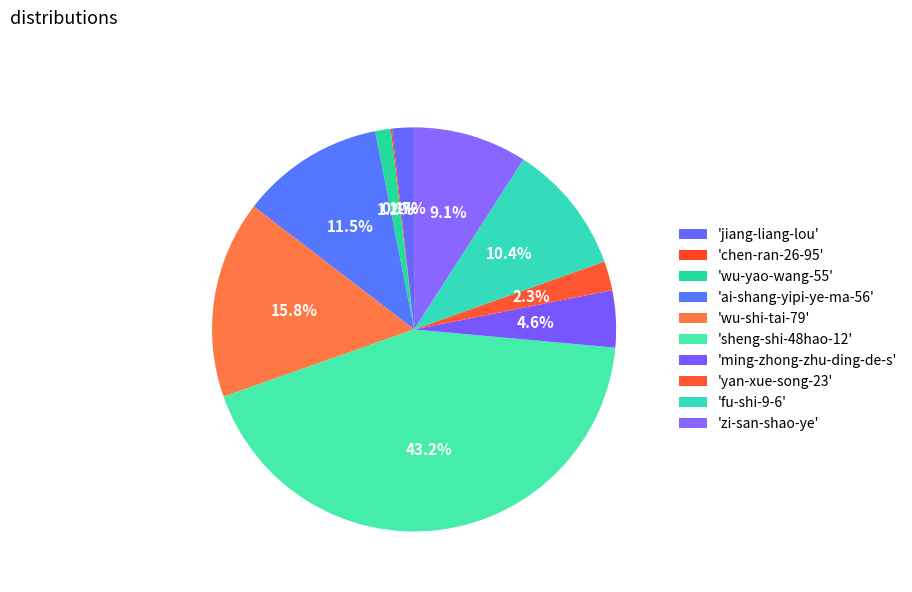

Is there any slice that represents more than half of the pie?

No